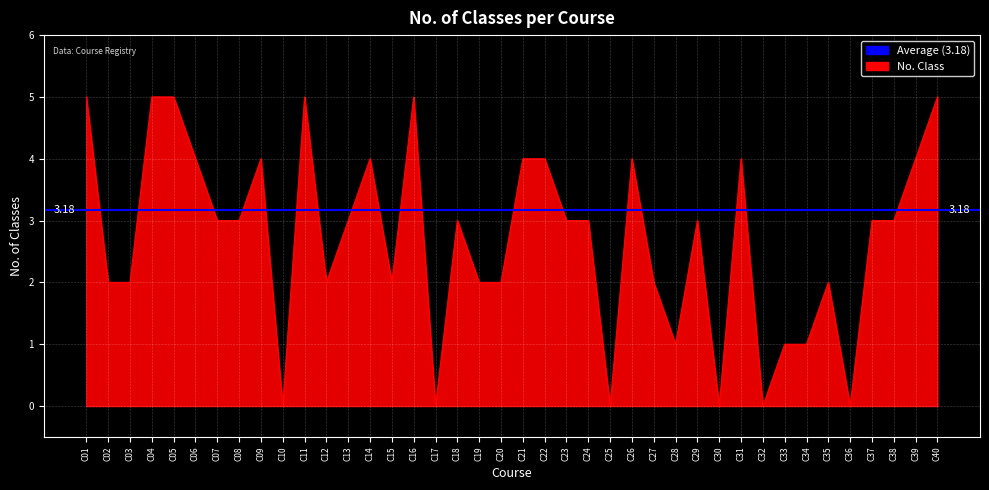

Count the number of categories in the chart.

40